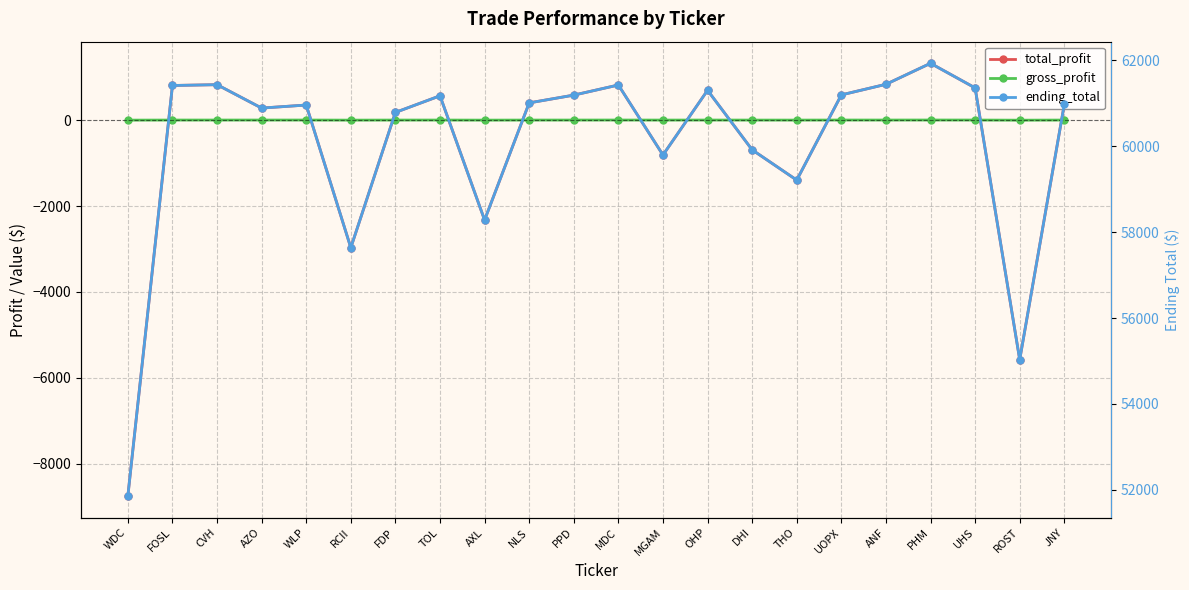

List the series in order of their peak value, lowest first.

gross_profit, total_profit, ending_total